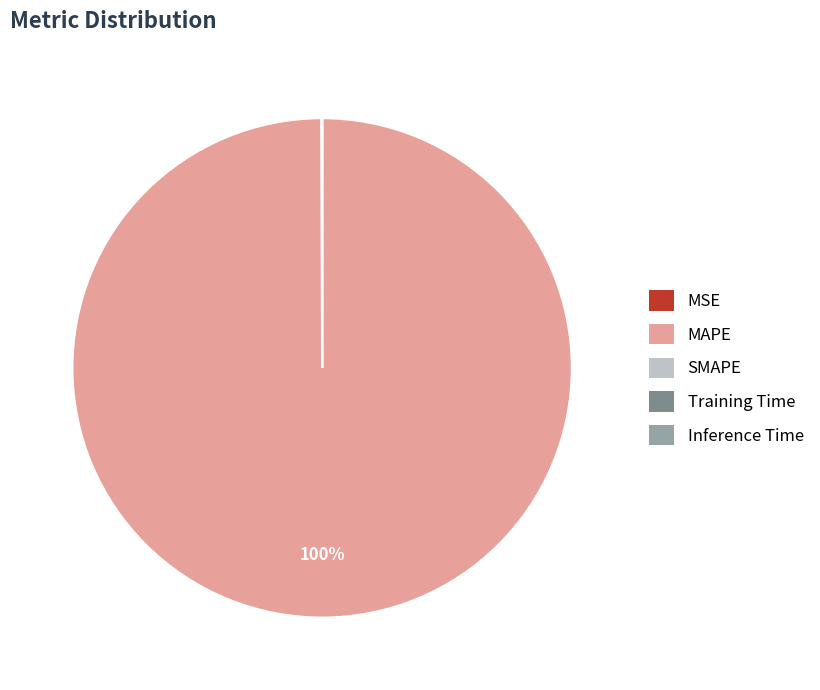

Does any single category account for the majority?

Yes